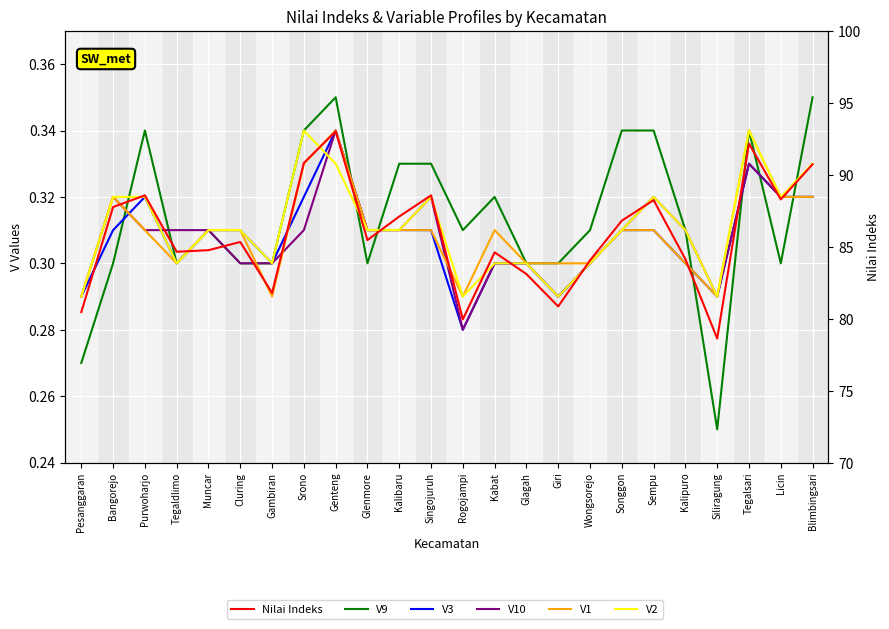

What is the label of the 11th point from the right?

Kabat